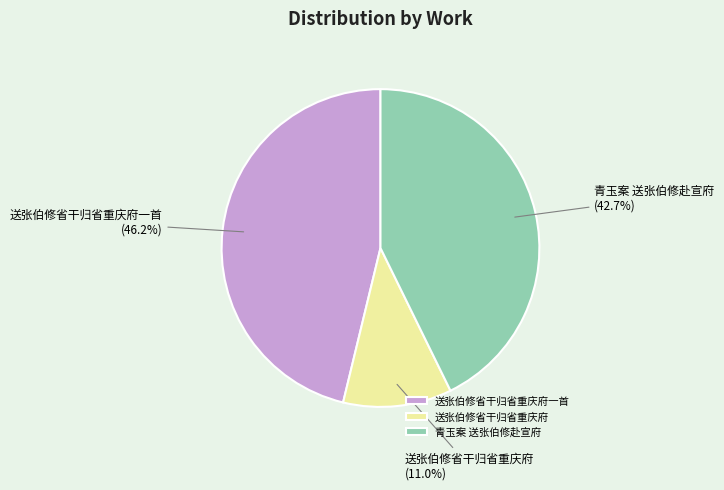

Which category has the smallest portion of the pie?

送张伯修省干归省重庆府